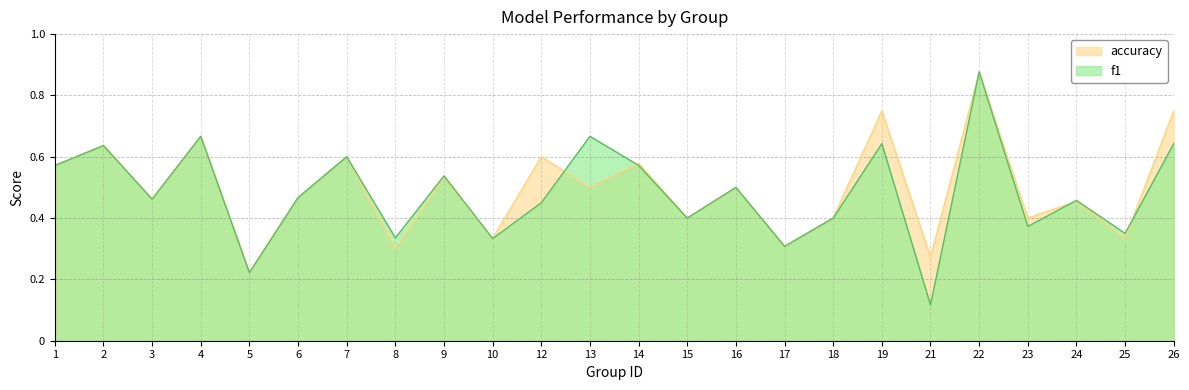

What is the greatest value displayed?

0.9